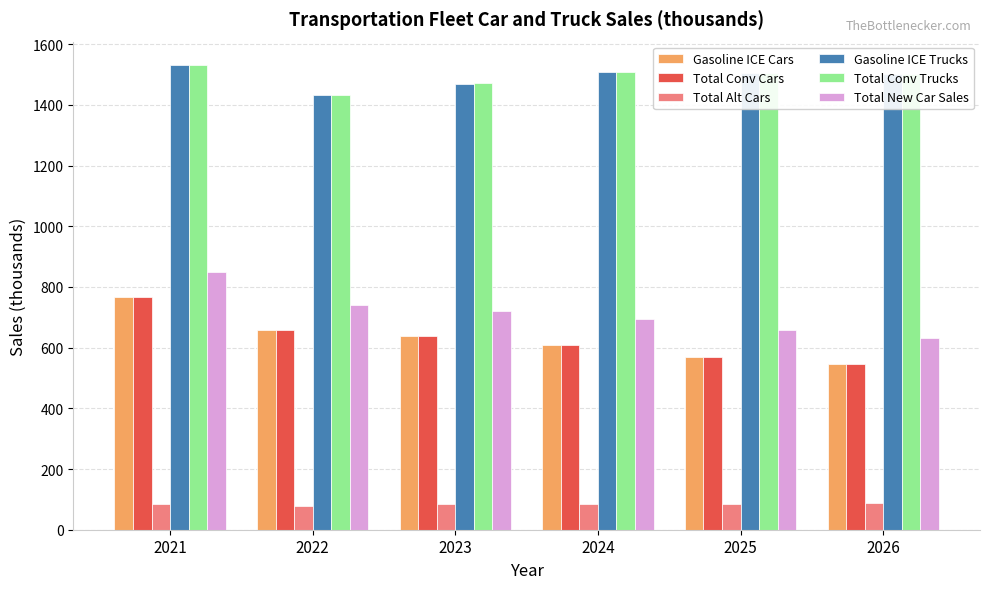

How many categories are shown in the chart?

6